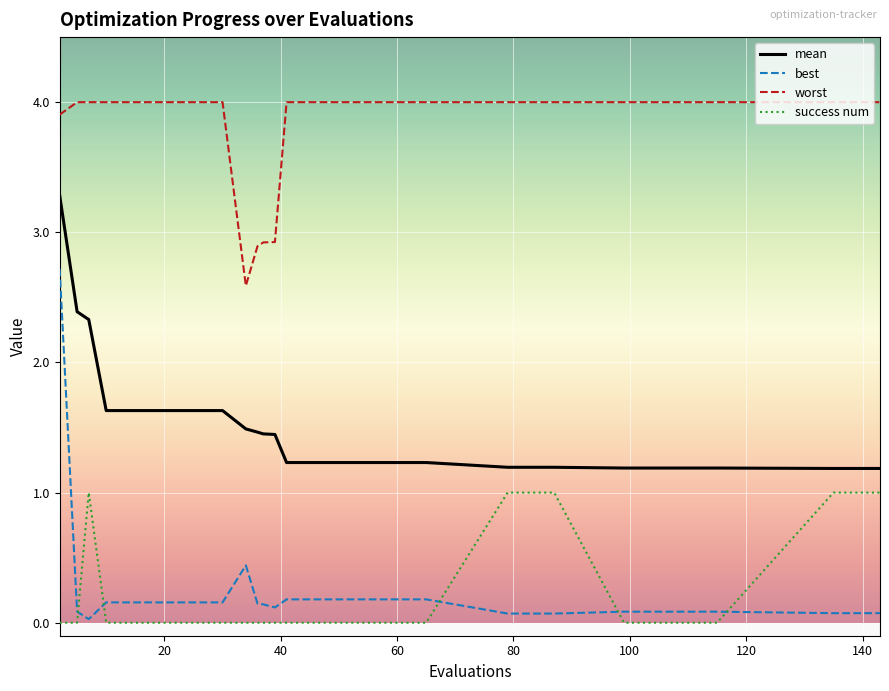

True or false: worst and best cross at least once.

False